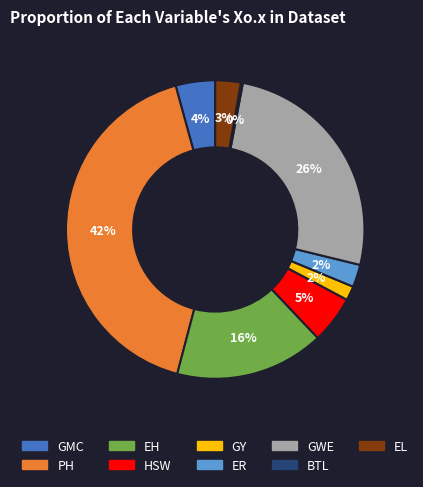

Which slice is the largest?

PH